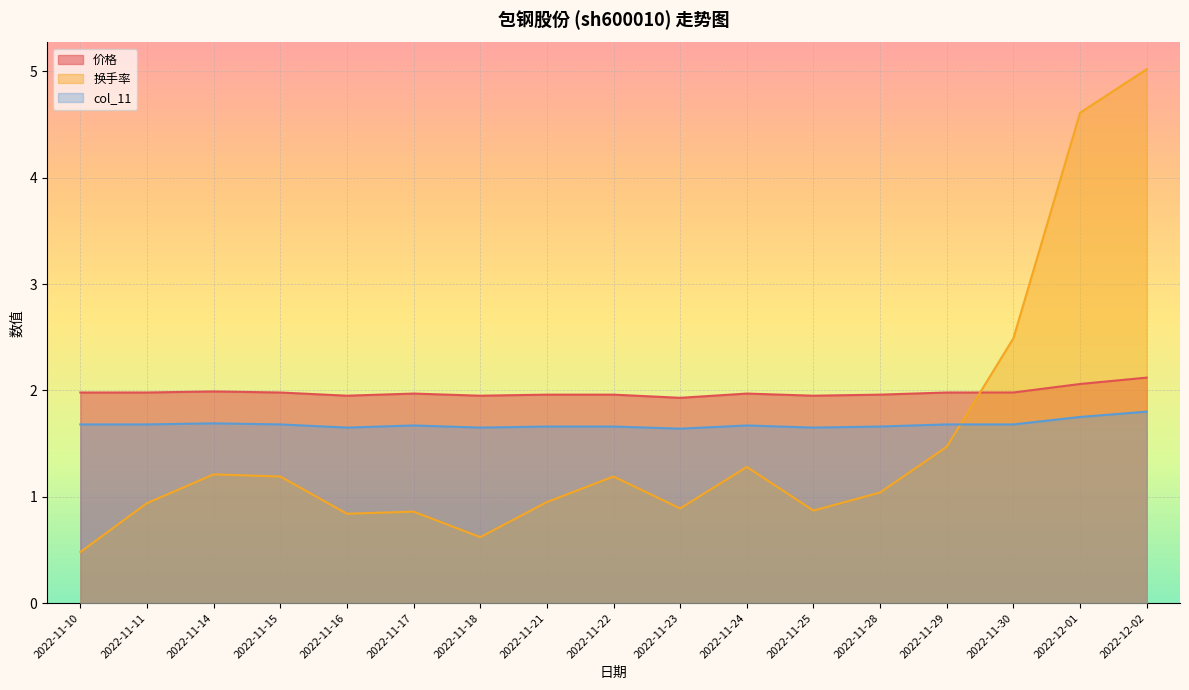

What is the value of the 价格 point at the 12th from the left?

1.9